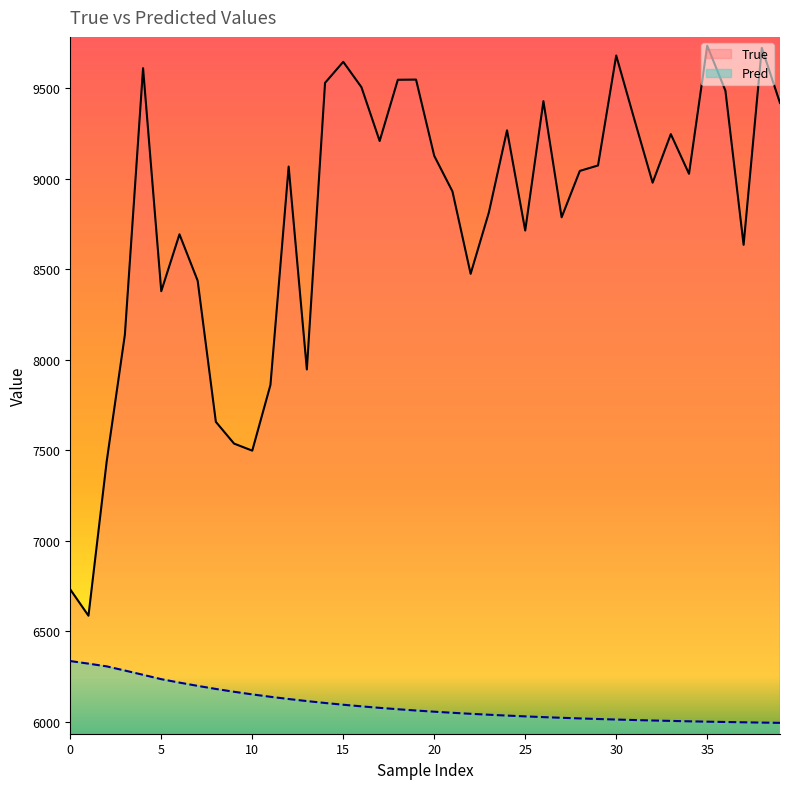

What is the difference between the maximum and minimum values in the True series?

3146.0